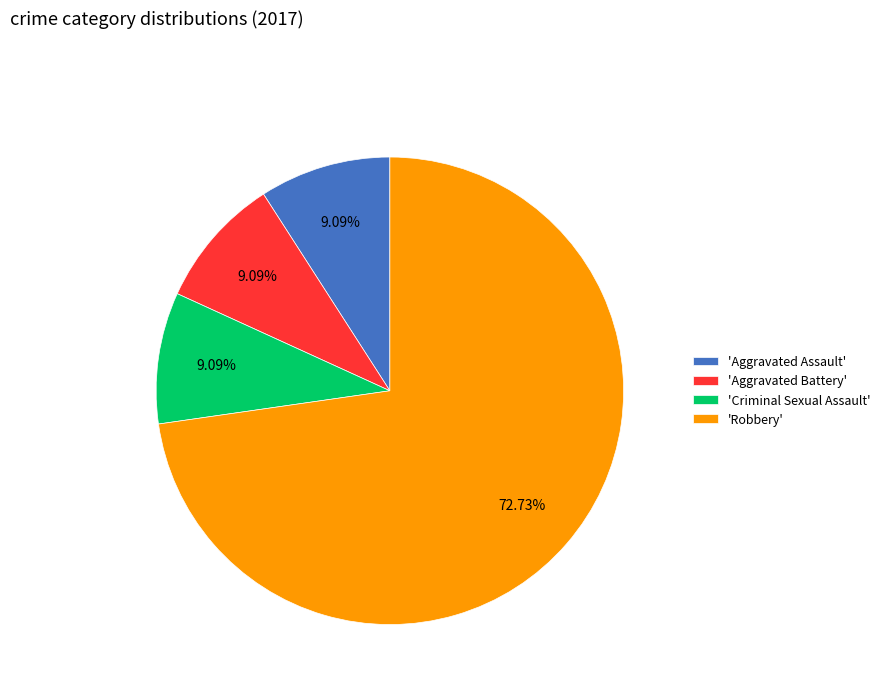

What is the ratio of the value at 'Criminal Sexual Assault' to the value at 'Aggravated Assault'?

1.0